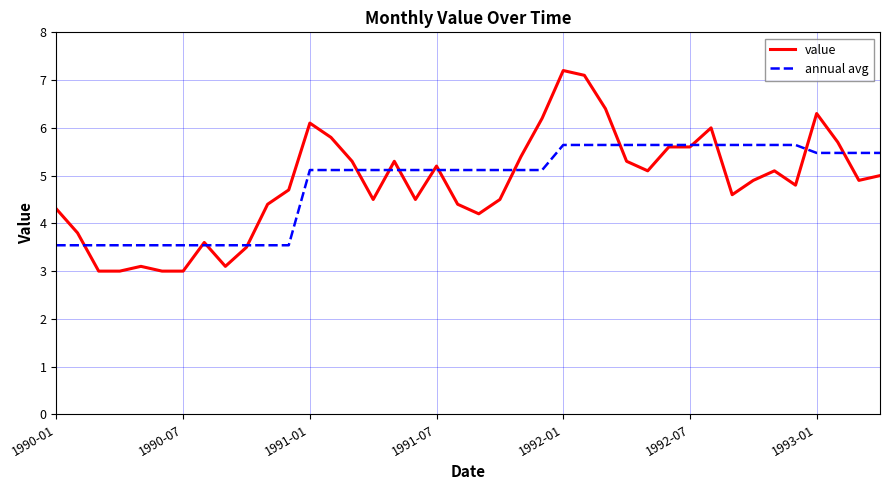

True or false: annual avg and value cross at least once.

True